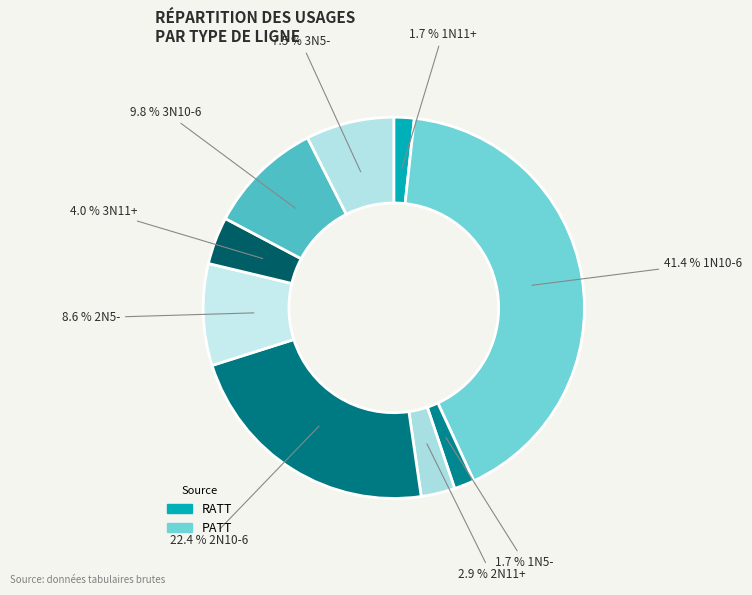

Count the number of slices in the pie.

9